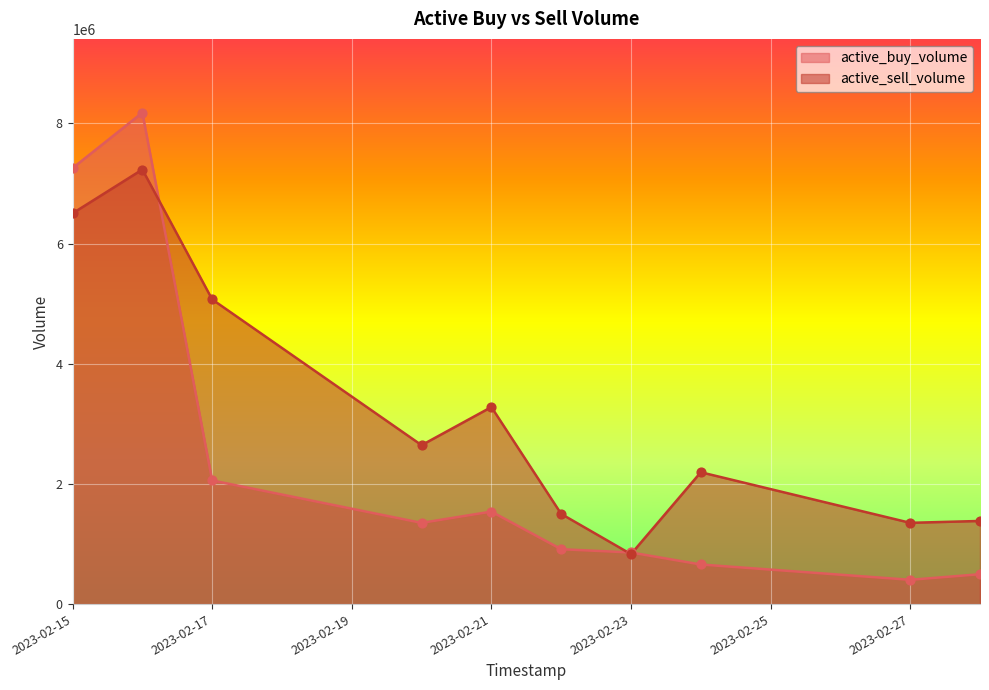

What are all the series names shown in the legend?

active_buy_volume, active_sell_volume